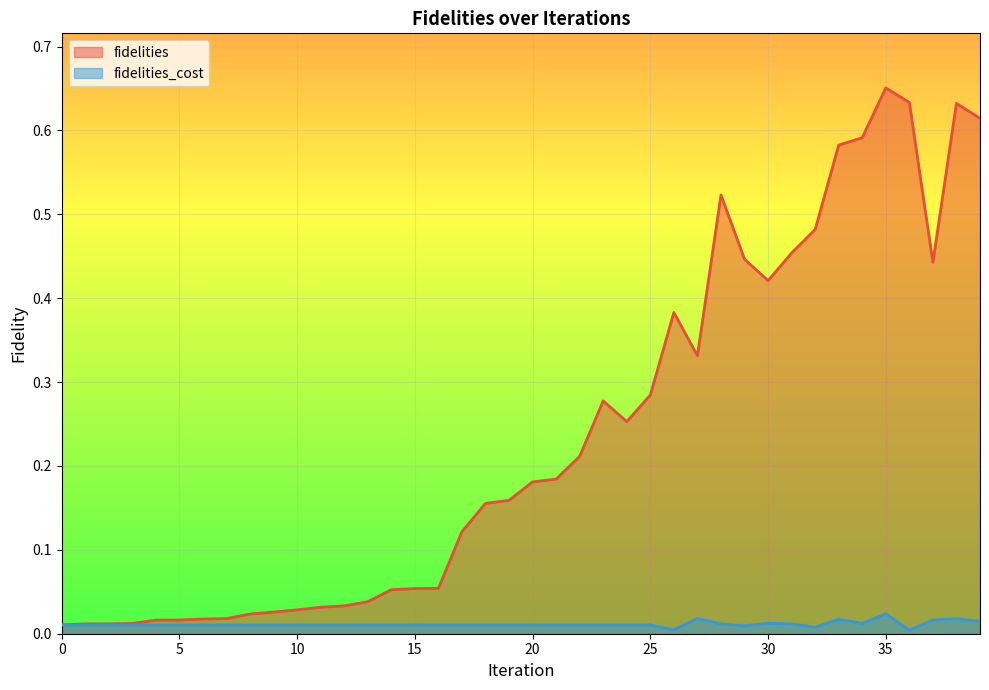

How many categories are shown in the chart?

40